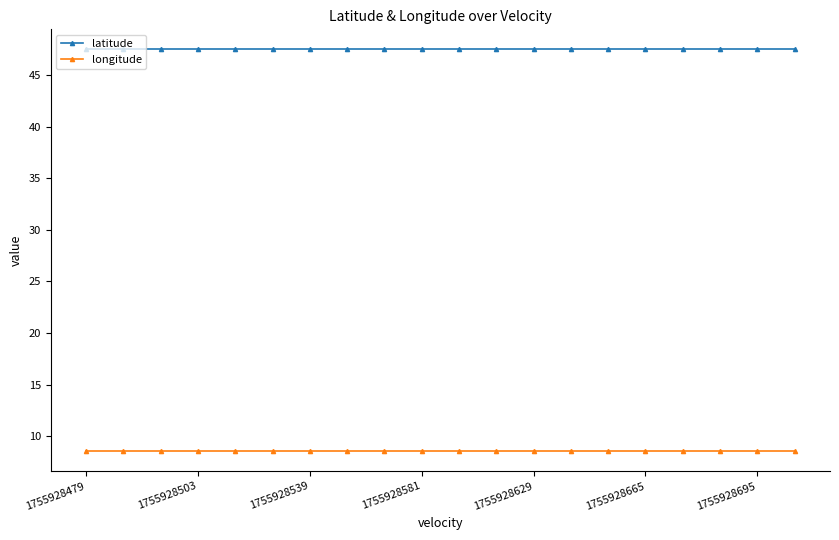

Rank the series by their maximum value, from lowest to highest.

longitude, latitude